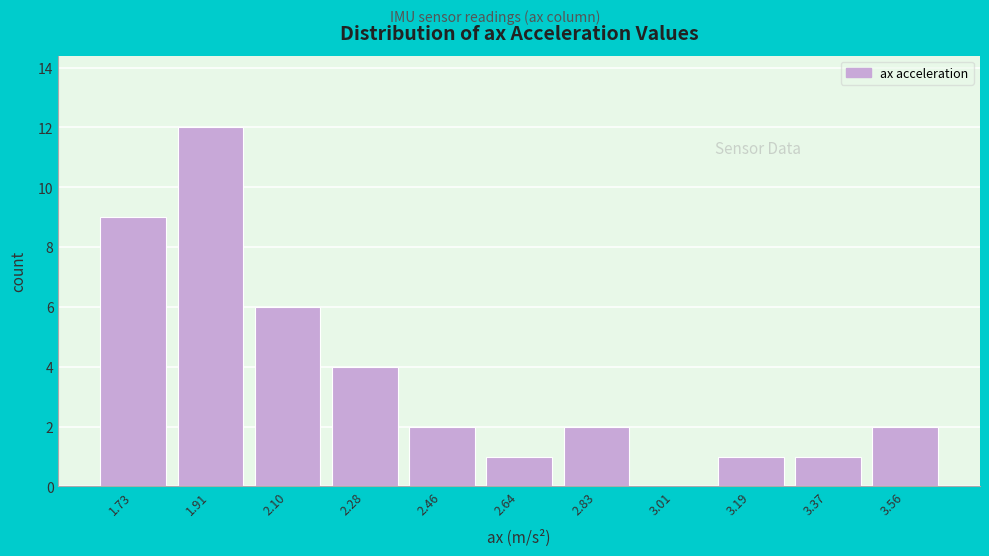

Reading left to right, what are all the values shown in this chart?

1.73=9	1.91=12	2.10=6	2.28=4	2.46=2	2.64=1	2.83=2	3.01=0	3.19=1	3.37=1	3.56=2